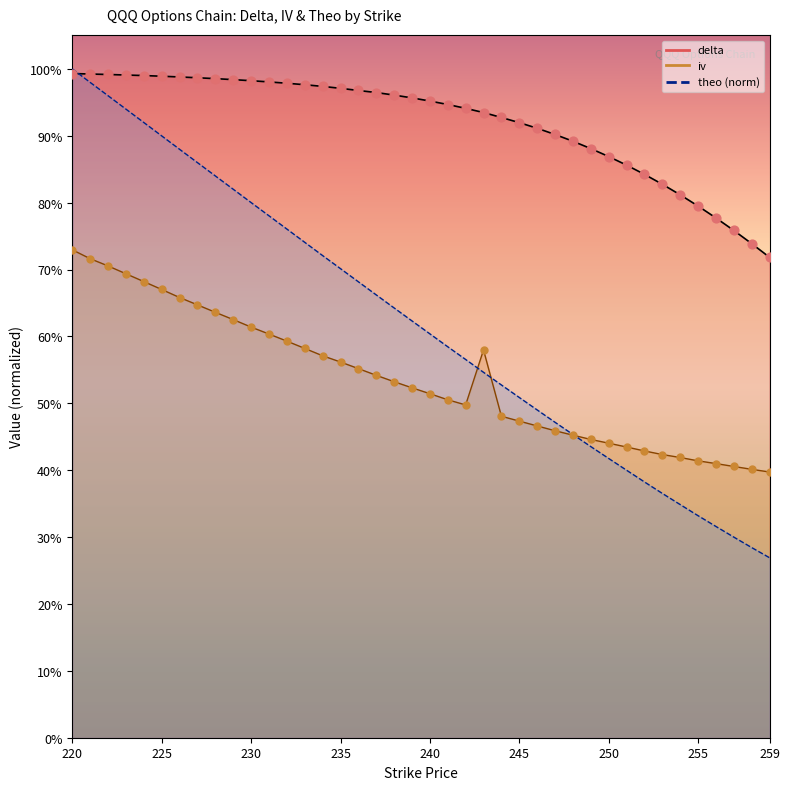

What are all the series names shown in the legend?

delta, iv, theo